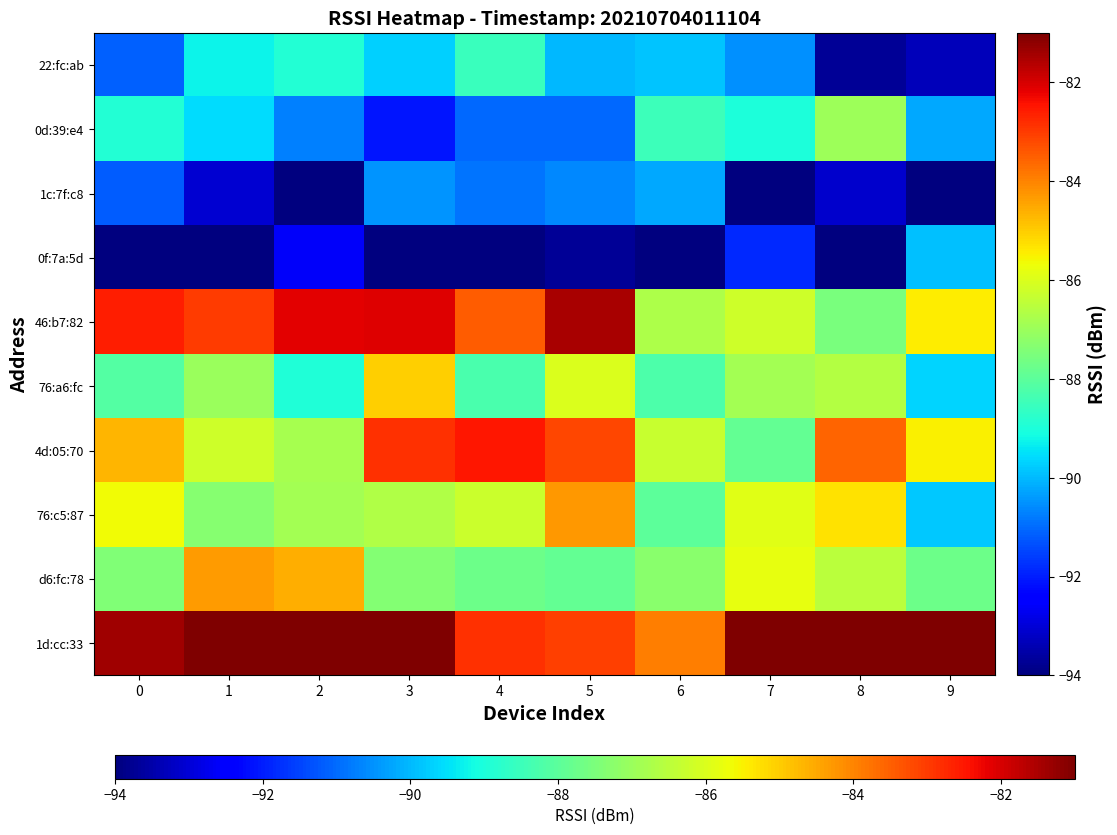

How many distinct data groups are displayed?

10